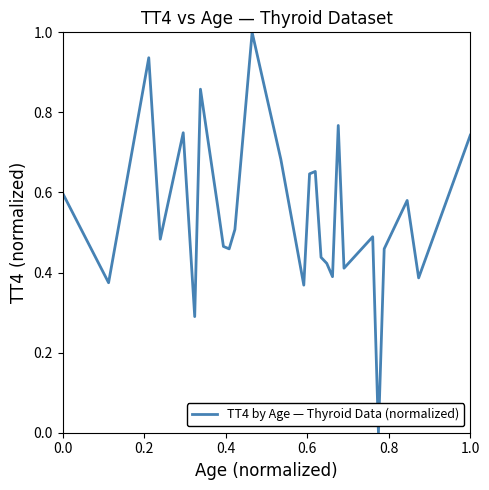

What is the maximum value shown in the chart?

1.0